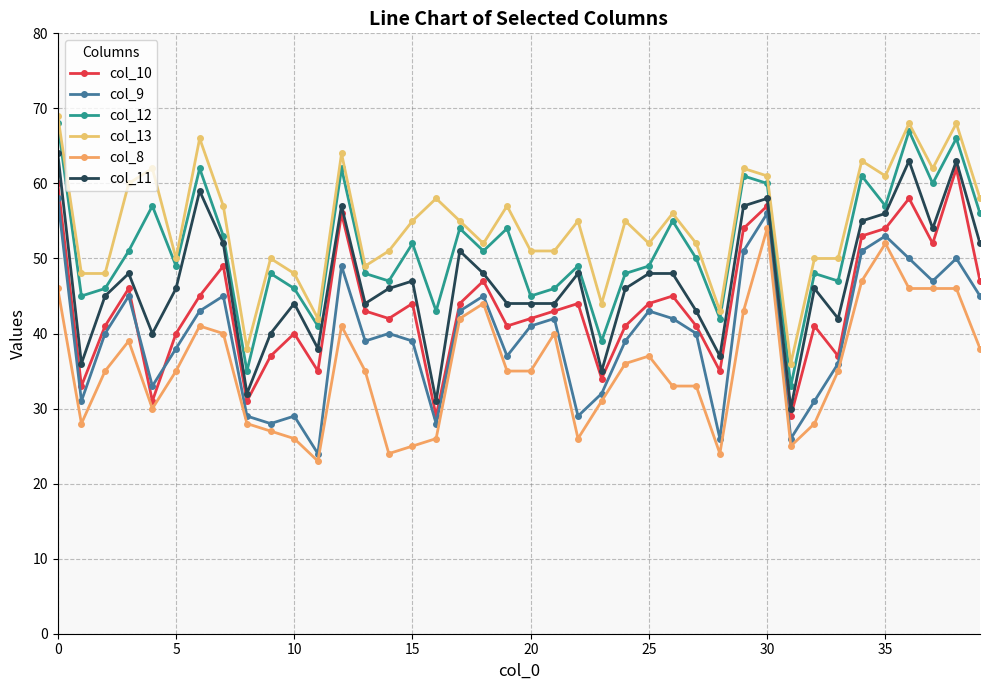

Count the number of data series in this chart.

6